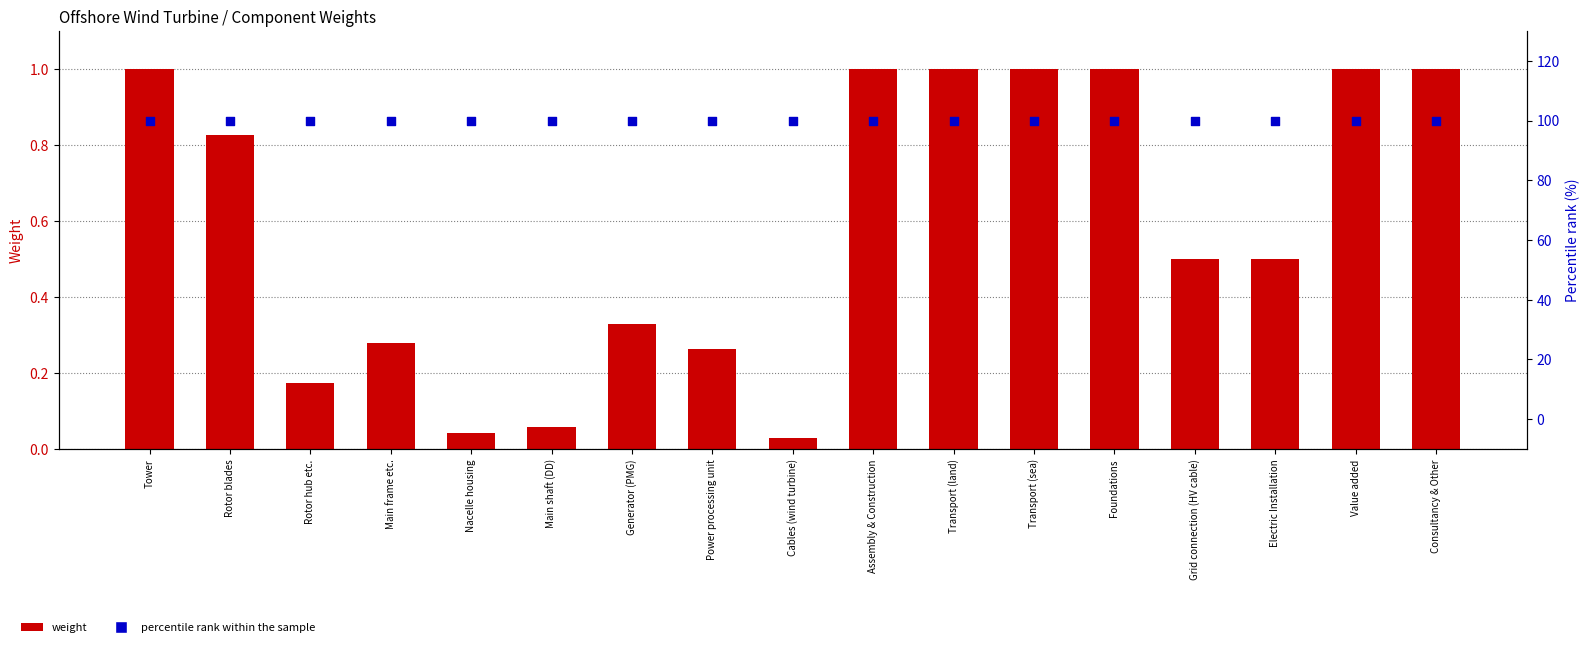

What are all the series names shown in the legend?

Weight, percentile rank within the sample